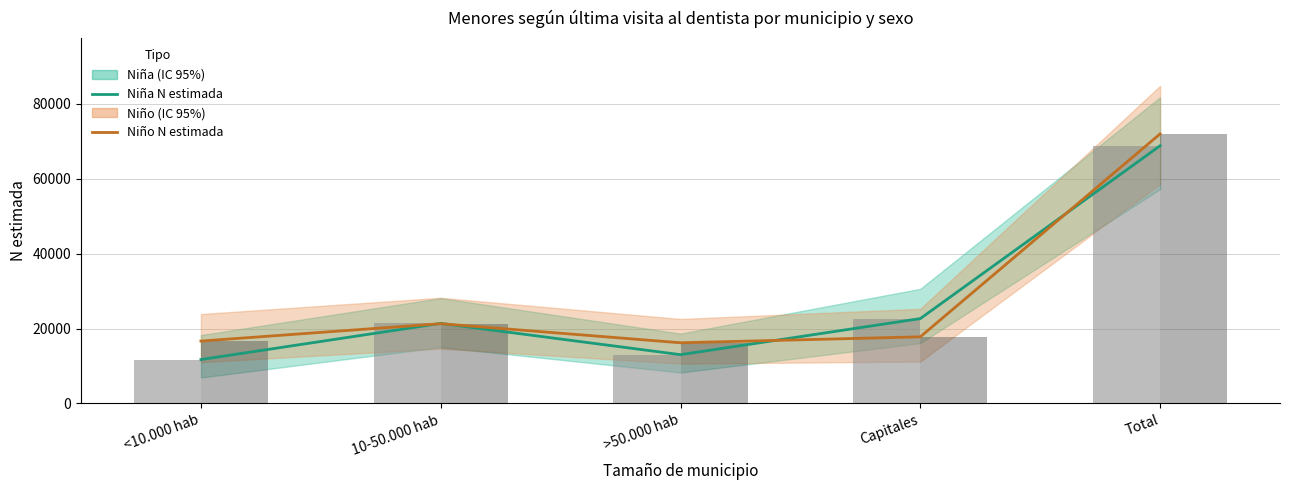

Reading left to right, what are all the values shown in this chart?

Niña N estimada: 11725	21373	13026	22654	68778
Niño N estimada: 16655	21295	16200	17789	71938
Niña n muestra (sí): 11725	21373	13026	22654	68778
Niño n muestra (sí): 16655	21295	16200	17789	71938